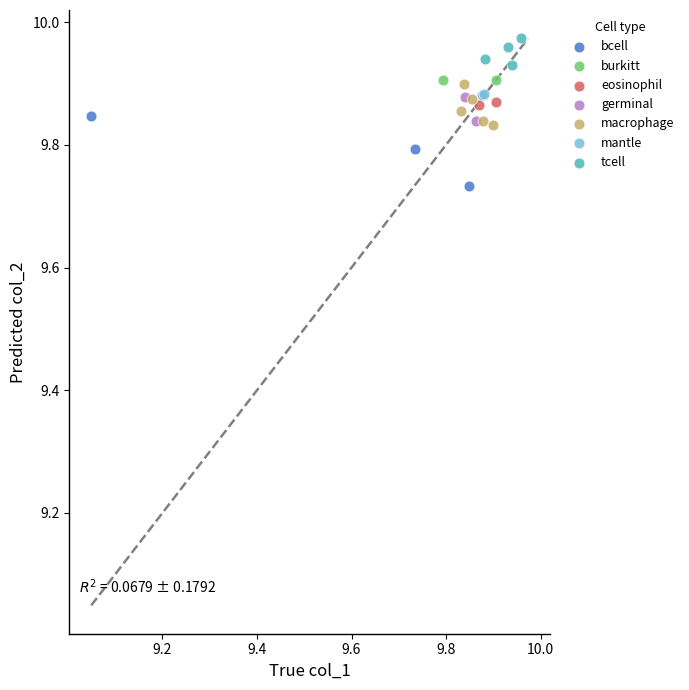

What are all the series names shown in the legend?

bcell, burkitt, eosinophil, germinal, macrophage, mantle, tcell